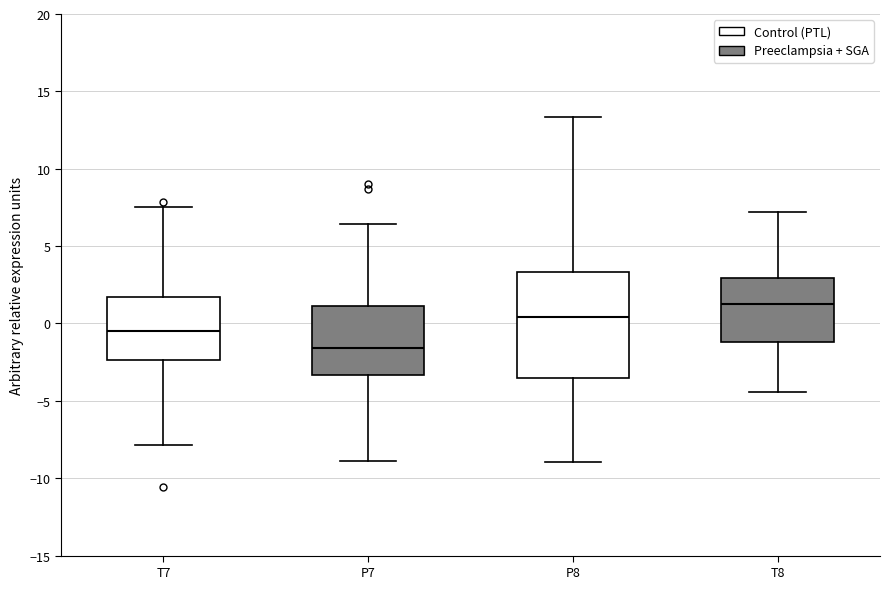

Reading left to right, read every box against the y-axis: the position of its median line, the range the box covers, and the ends of its whiskers. The values are not printed on the chart, so give them approximately, as read against the axis.

T7: median -0.5, box -2.5 to 1.5, whiskers -8.0 to 7.5
P7: median -1.5, box -3.5 to 1.0, whiskers -9.0 to 6.5
P8: median 0.5, box -3.5 to 3.5, whiskers -9.0 to 13.5
T8: median 1.5, box -1.0 to 3.0, whiskers -4.5 to 7.0